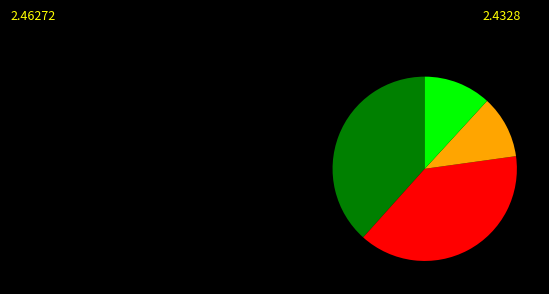

Does any single category account for the majority?

No